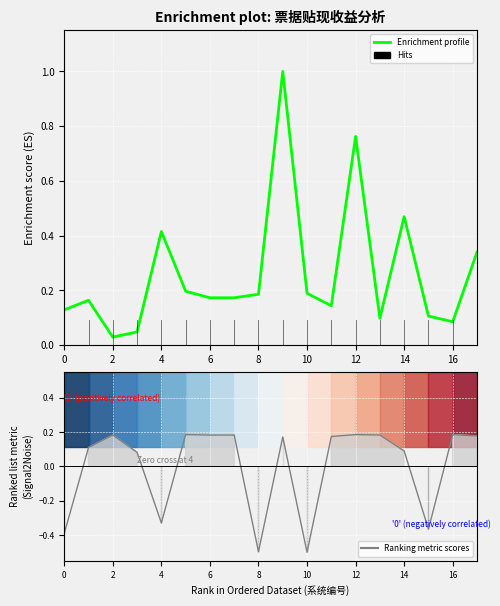

Between 8 and 10, which is larger?

10